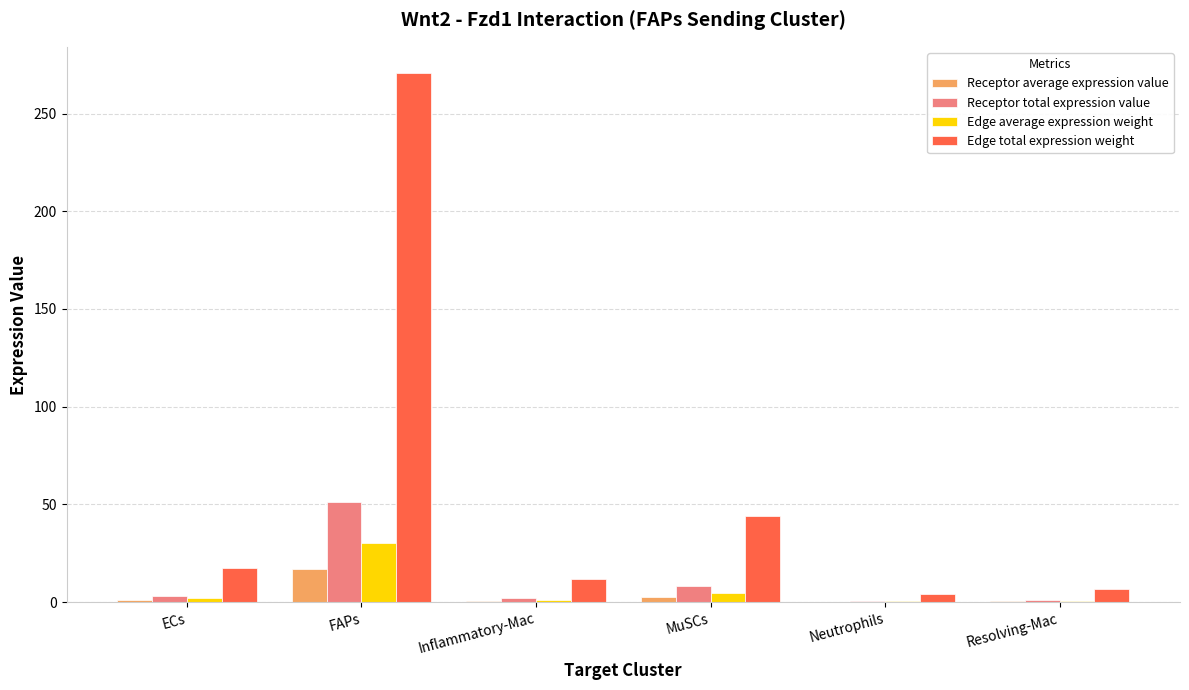

What is the total value across all series at FAPs?

368.7